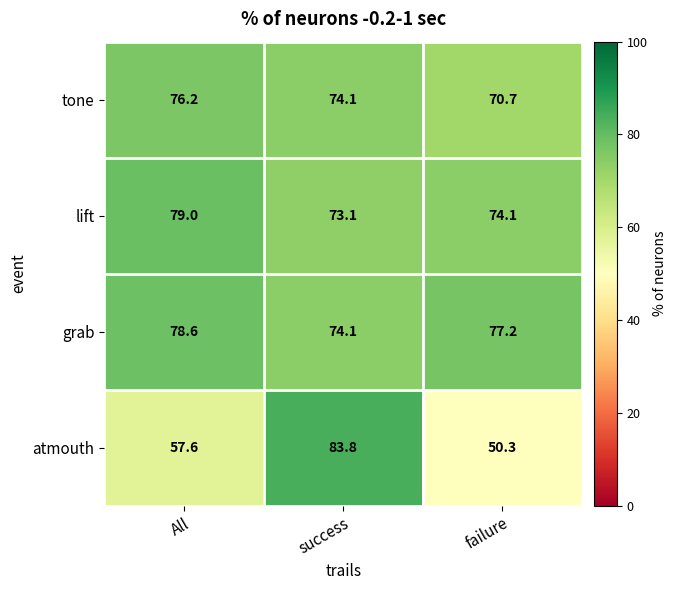

How many distinct data groups are displayed?

4